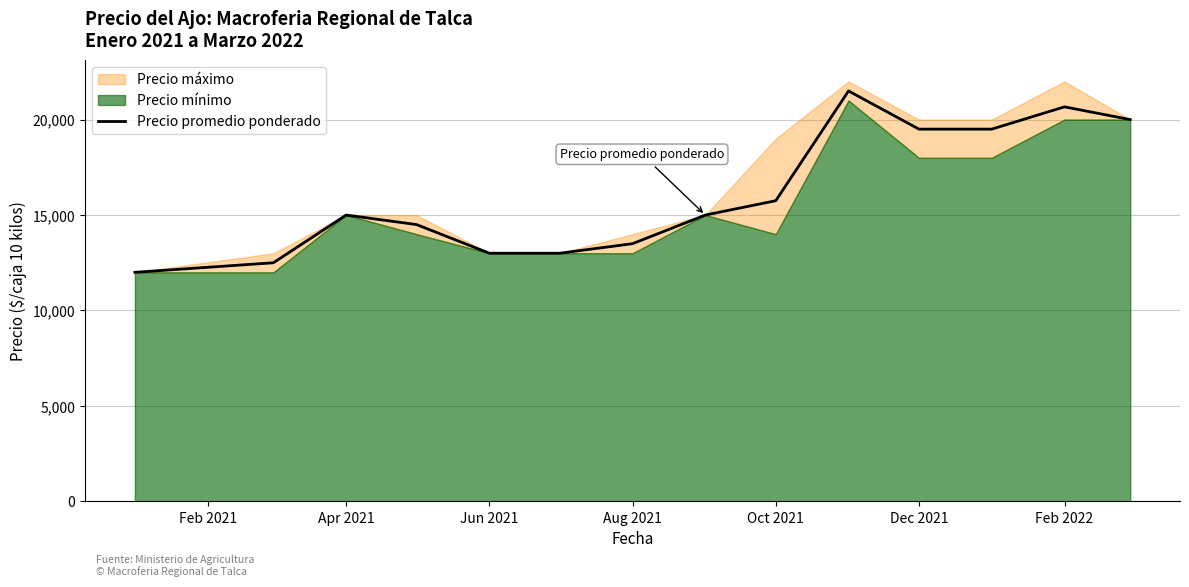

Where is Precio promedio ponderado nearest to the value 16750?

Oct 2021